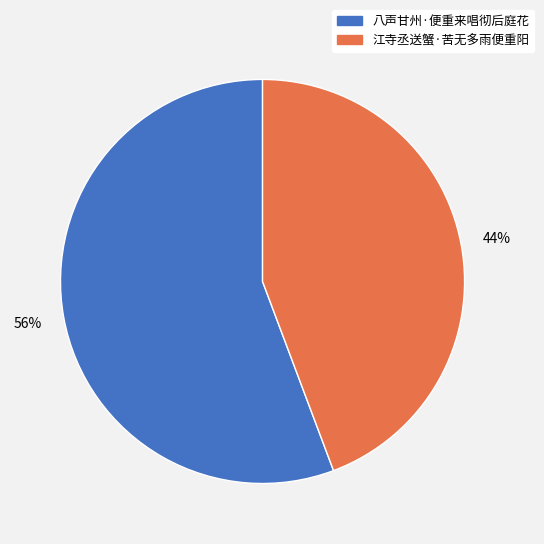

To the nearest percent, what is the average slice percentage?

50%